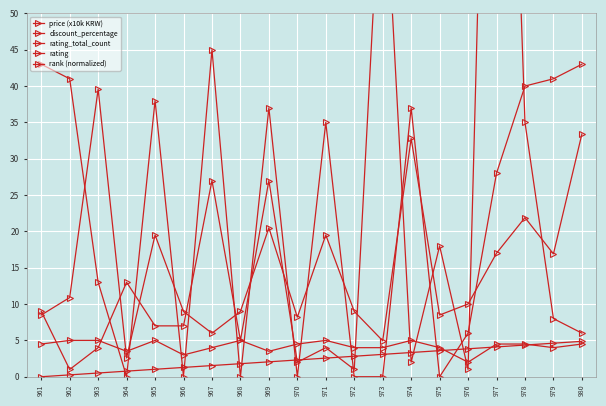

What is the value of the price (x10k KRW) point at the 2nd from the left?

10.9